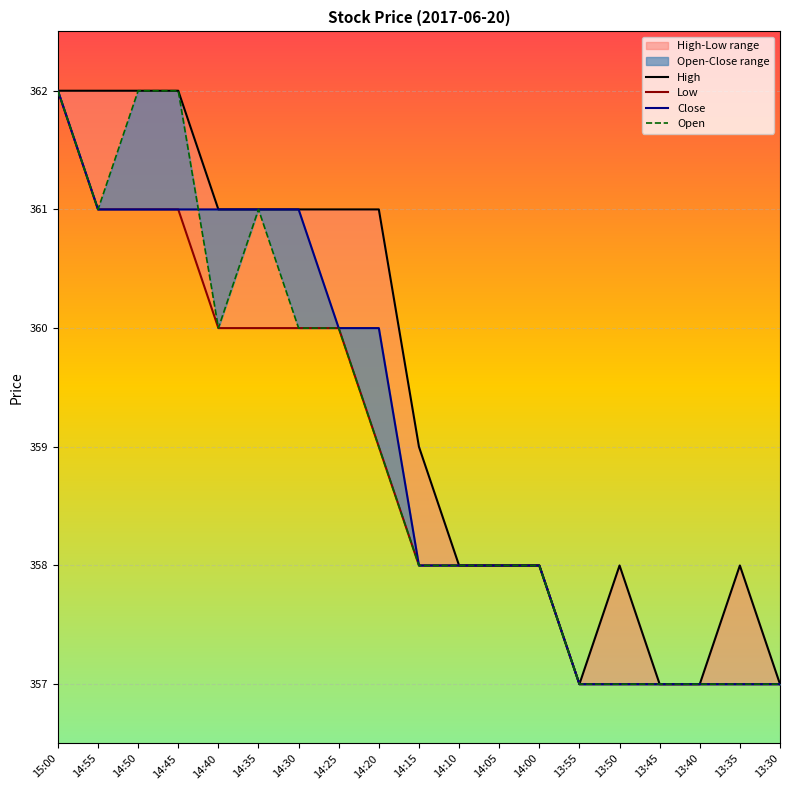

What is the highest value of the High series?

362